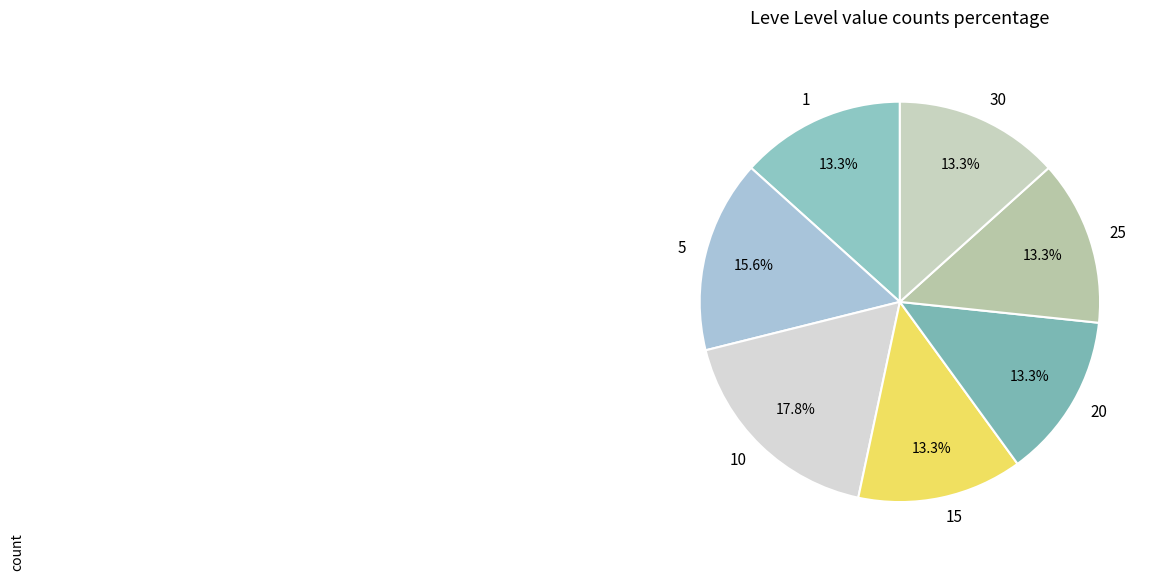

What is the largest slice in the pie chart?

10